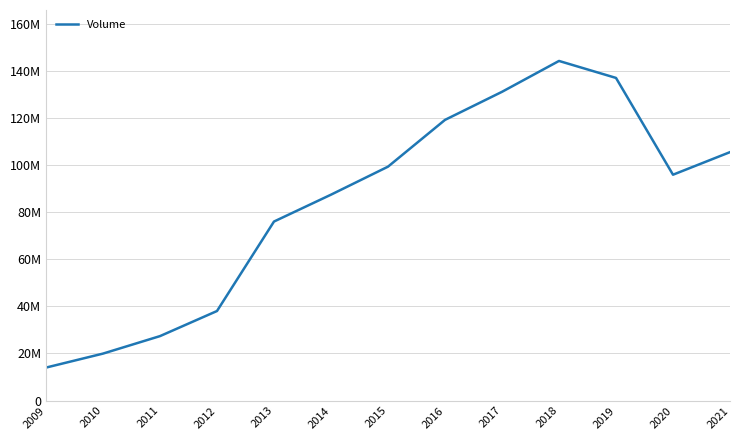

Does the chart display data point markers on the line(s)?

No